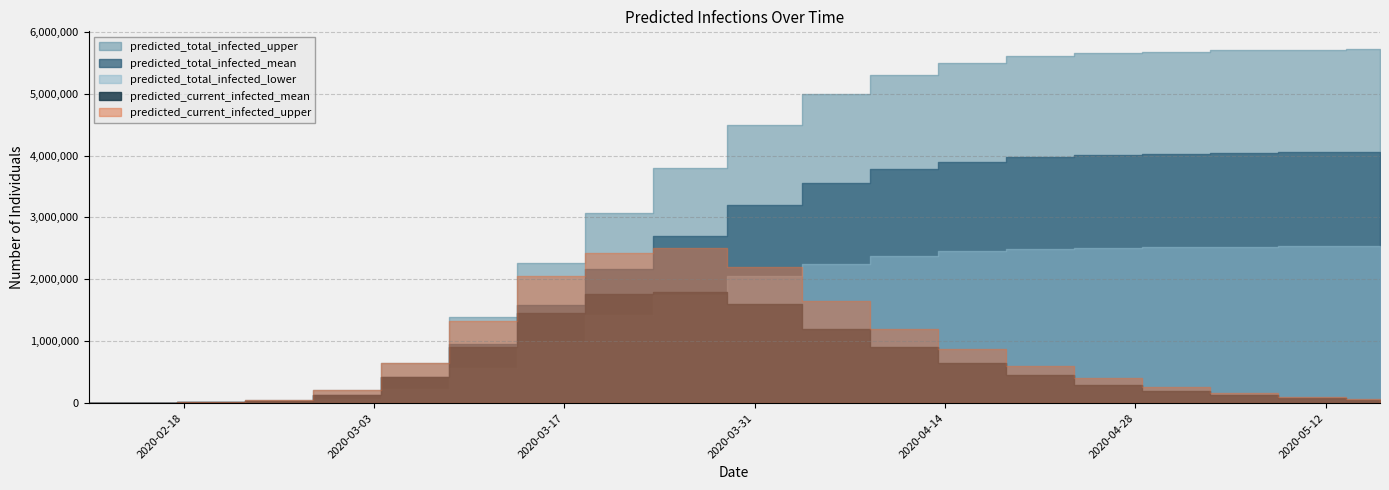

The predicted_total_infected_mean series shows 7439 at 2020-02-20. True or false?

False